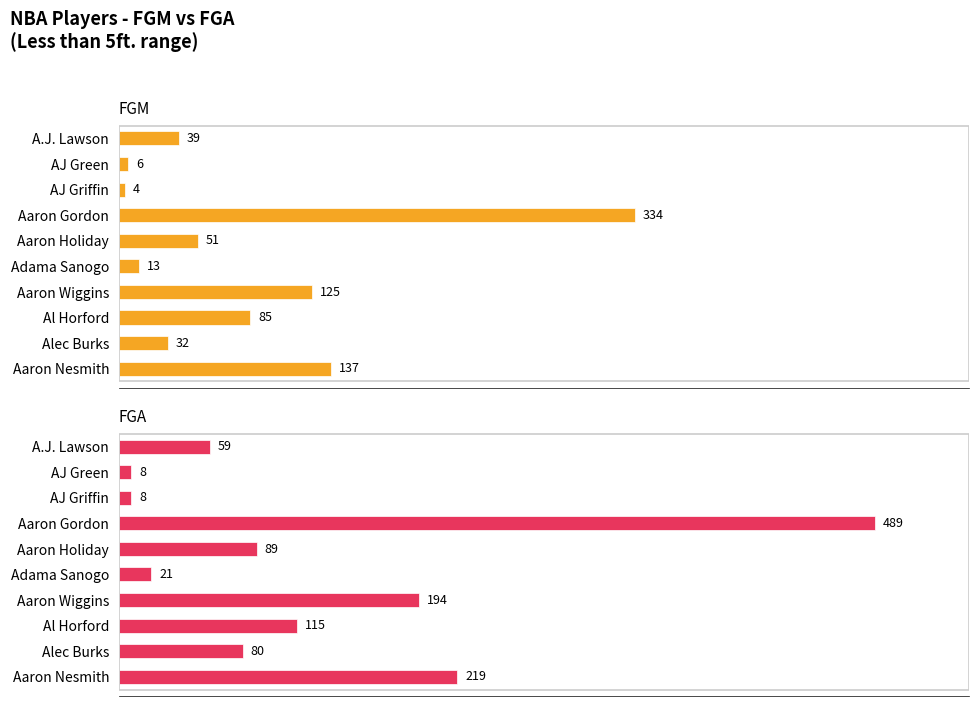

List the series in order of their overall mean, lowest first.

FGM, FGA